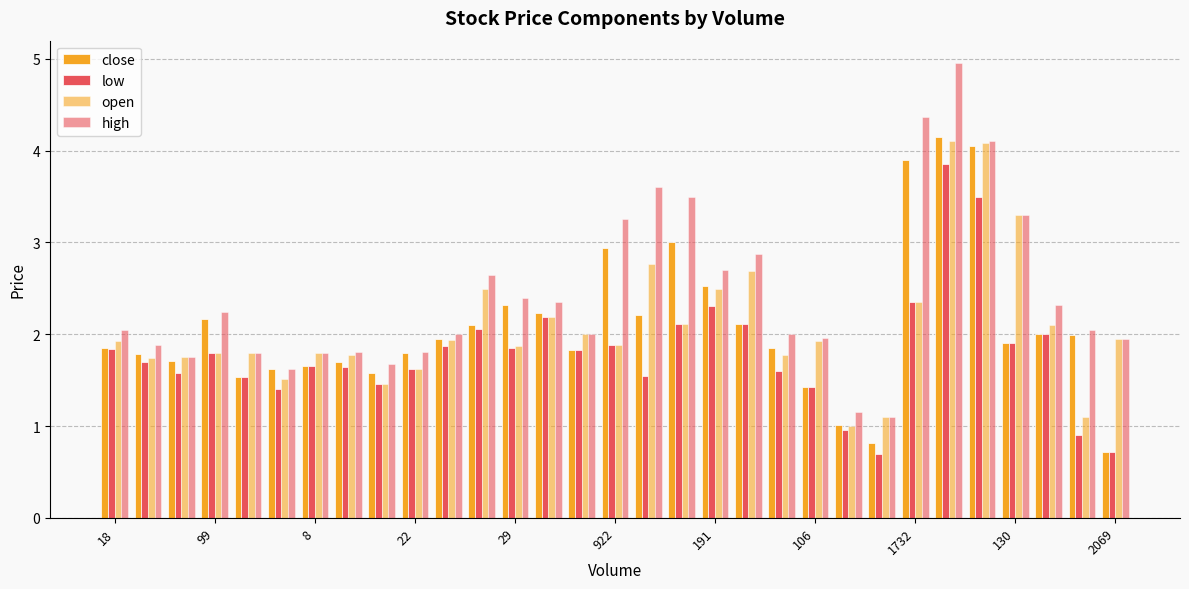

How many bars are there in each group?

4